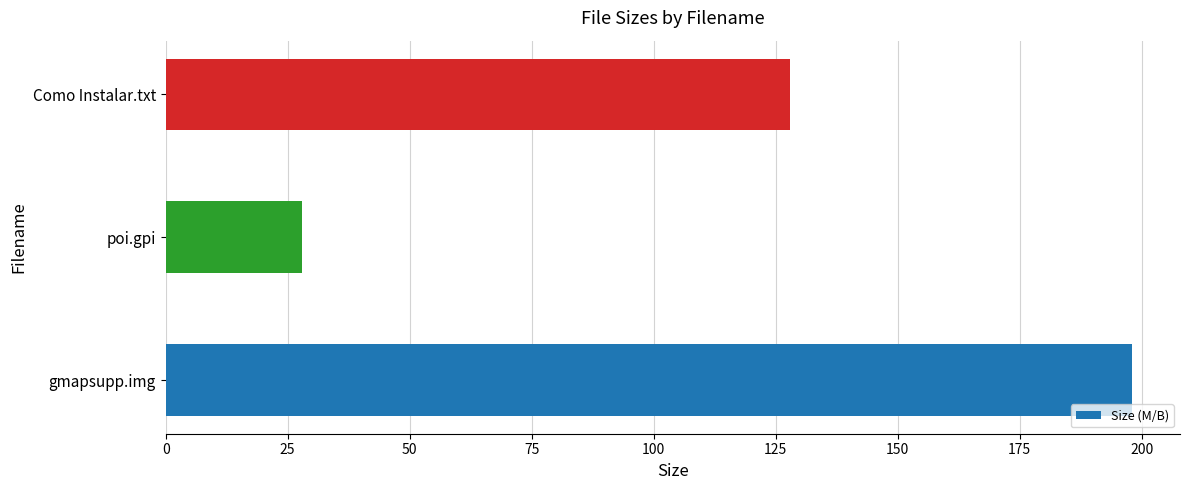

Between gmapsupp.img and Como Instalar.txt, which is larger?

gmapsupp.img